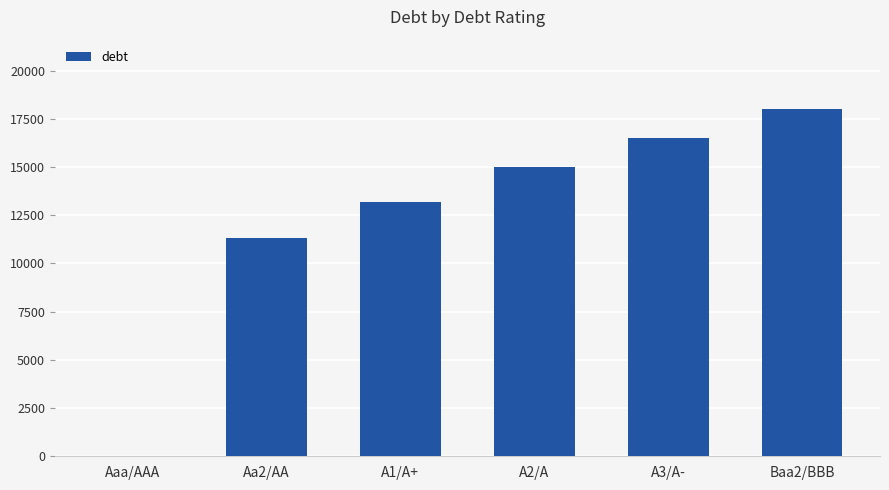

The value at A1/A+ is 13188.6. True or false?

True